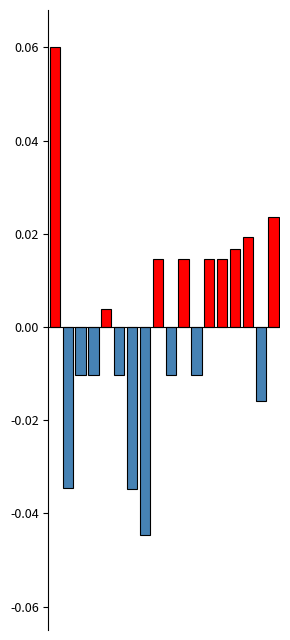

List the series in order of their peak value, lowest first.

col_0_negative, col_0_positive